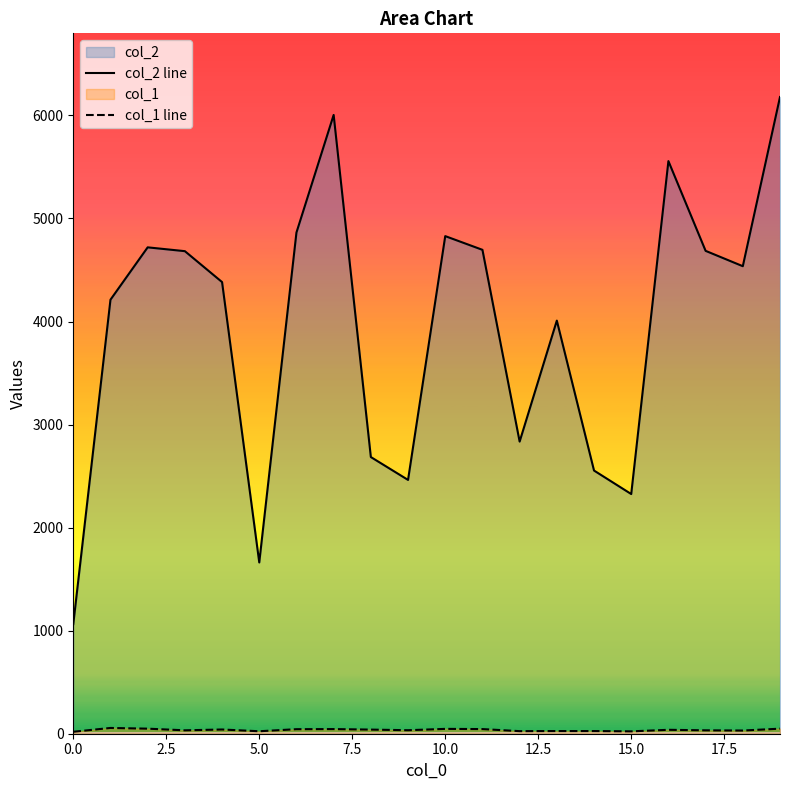

Does the chart display data point markers on the line(s)?

No